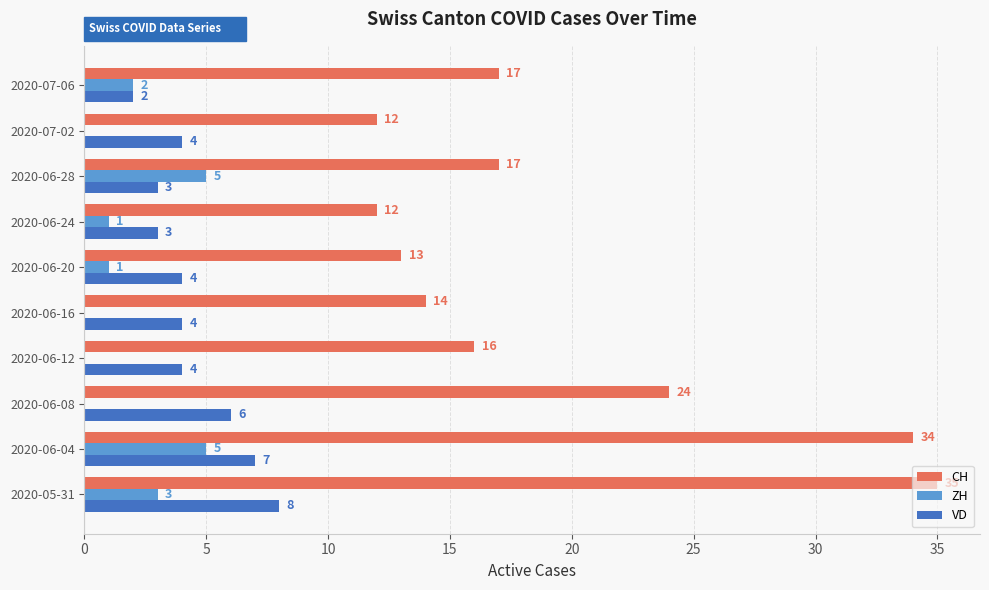

Which series changed the most between 2020-07-02 and 2020-07-06?

CH